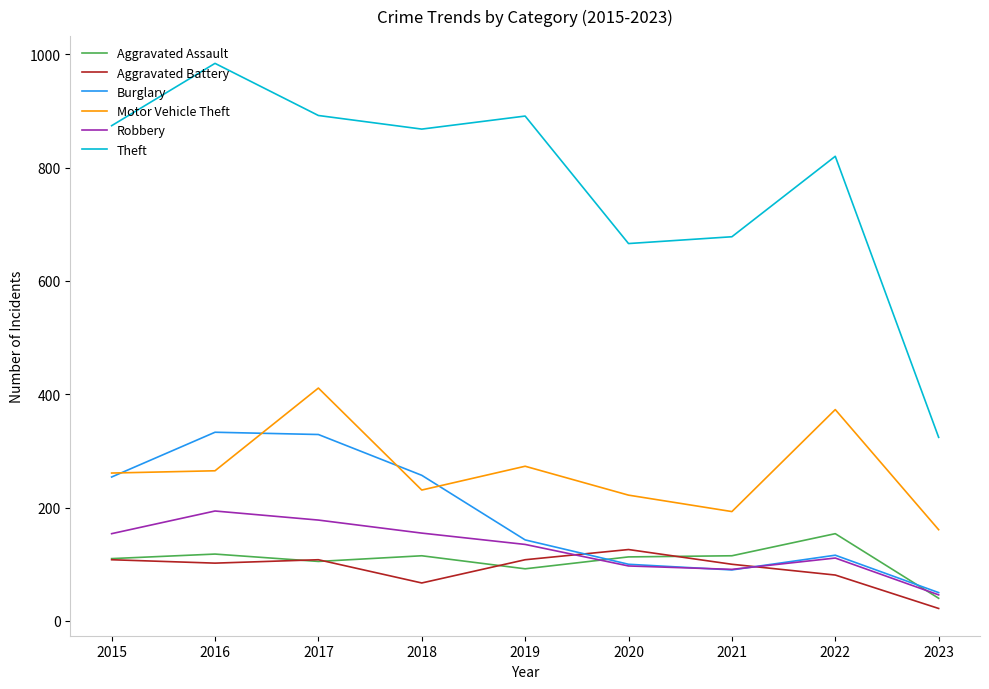

What is the approximate value of Aggravated Assault at 2023, to the nearest 5?

40